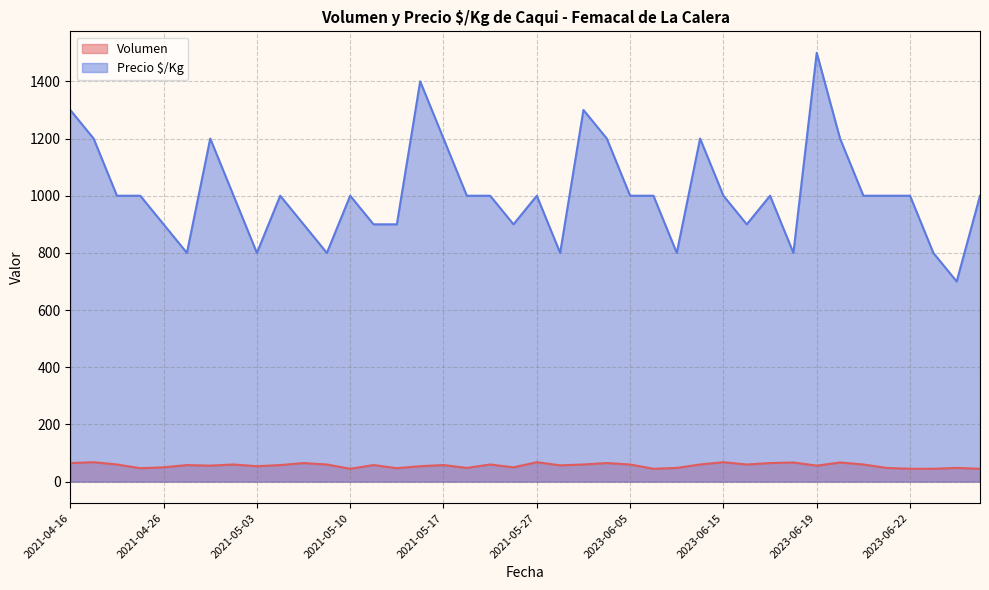

Which series has the widest spread of values?

Precio $/Kg